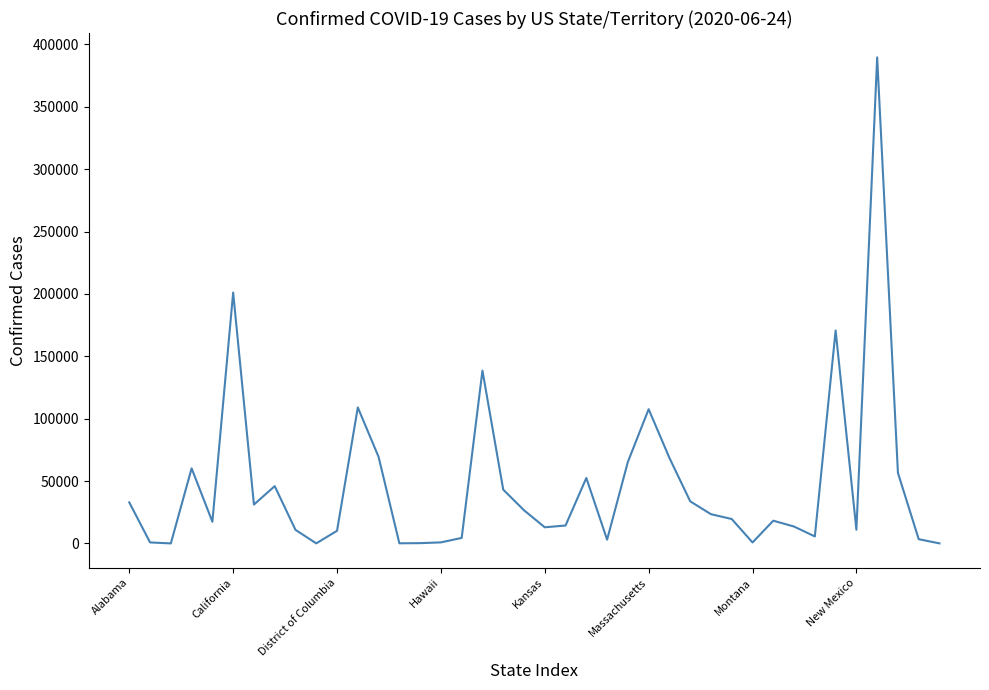

What is the maximum value shown in the chart?

389666